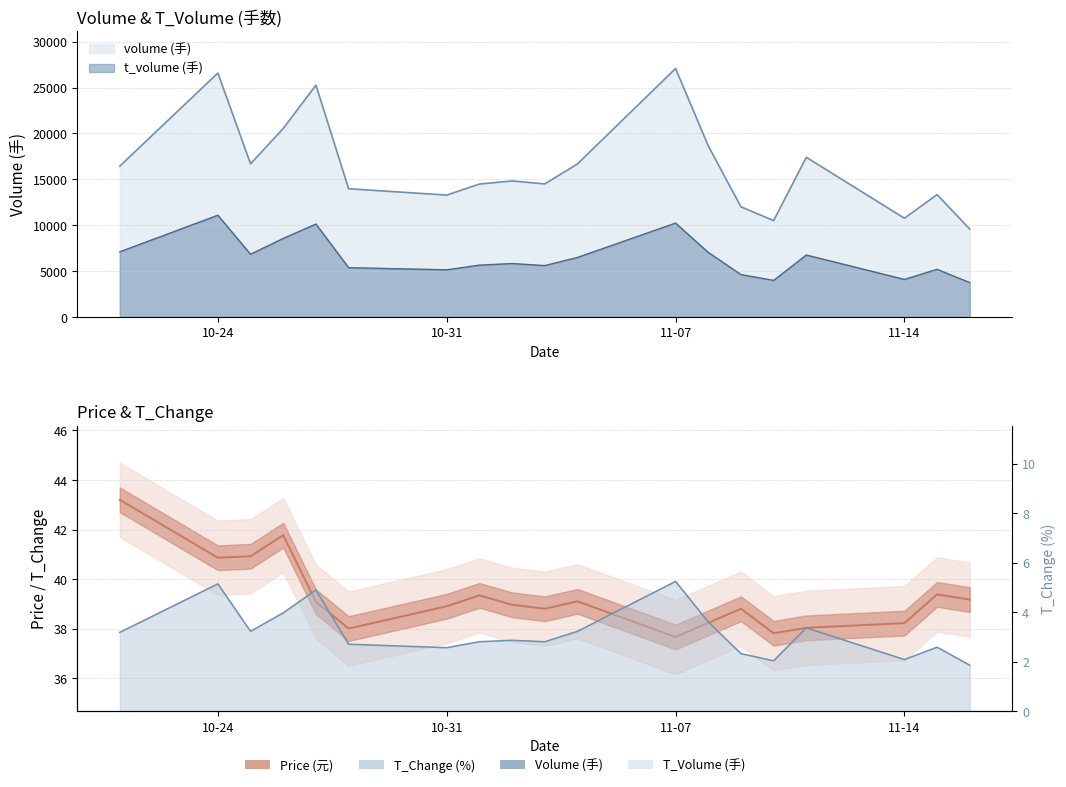

In t_volume, how many points are lower than both neighbors (excluding endpoints)?

5